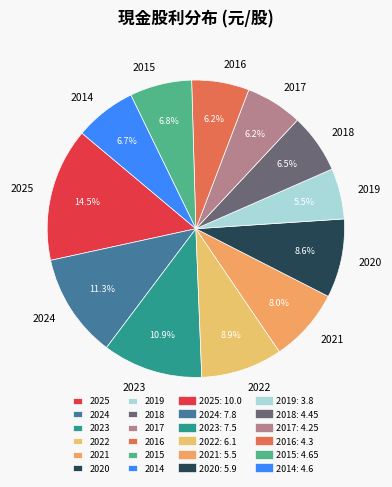

What is the largest slice in the pie chart?

2025